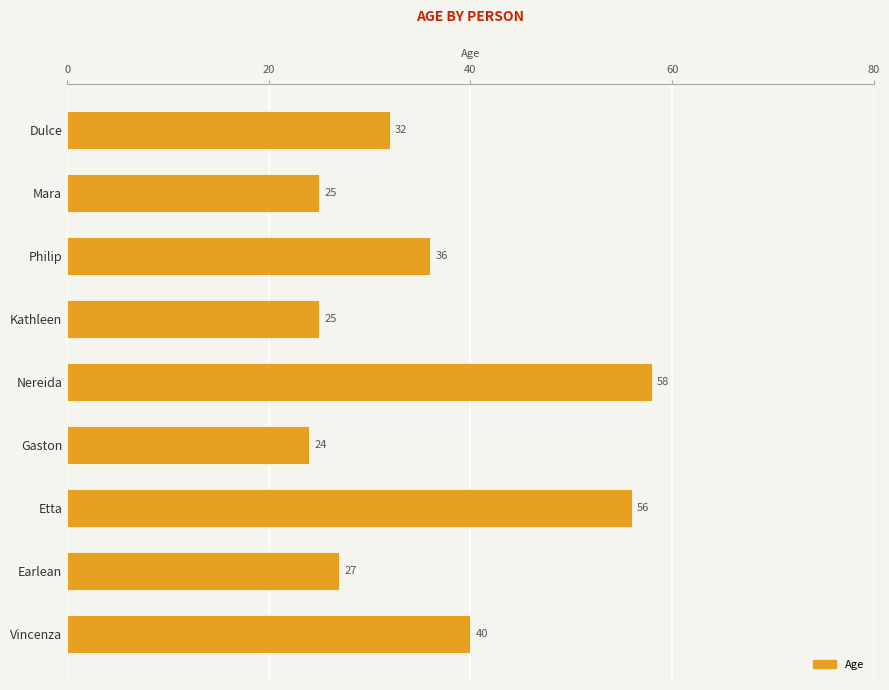

What is the value of the 9th bar from the top?

40